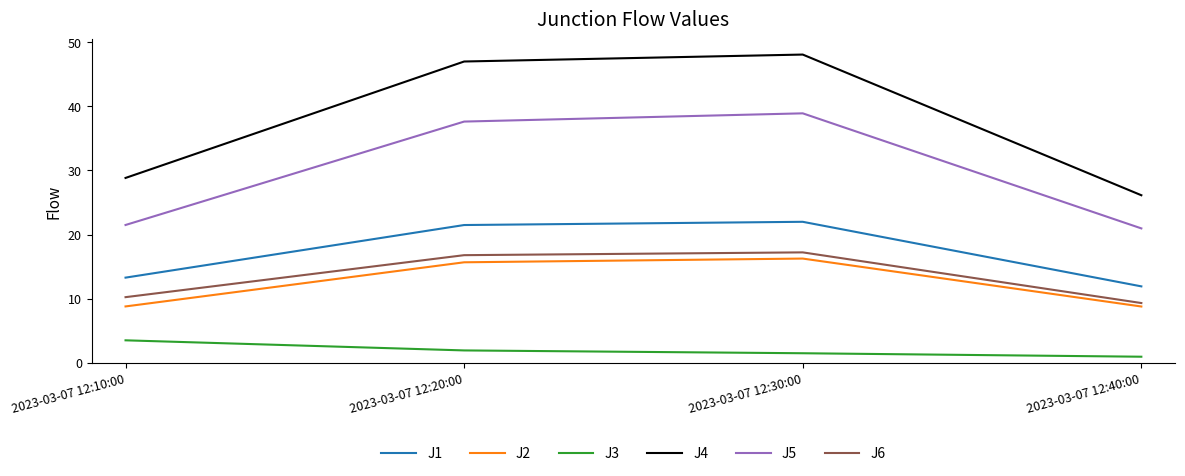

What is the total value across all series at 2023-03-07 12:30:00?

143.9